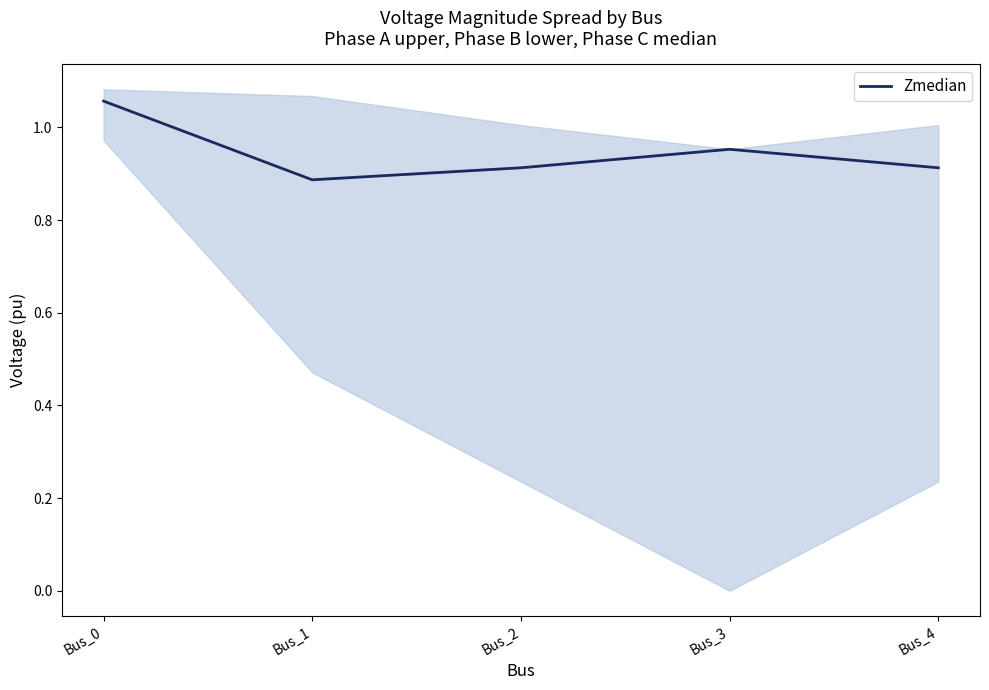

Rank the categories by value from lowest to highest.

Bus_1, Bus_2, Bus_4, Bus_3, Bus_0